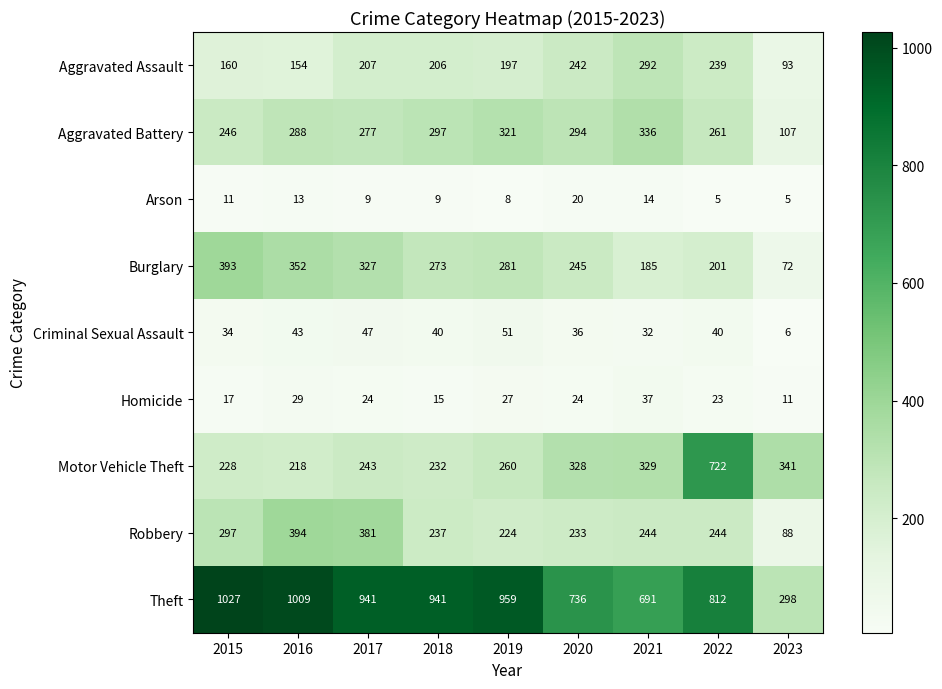

What is the difference between the second highest and second lowest values in the Criminal Sexual Assault series?

15